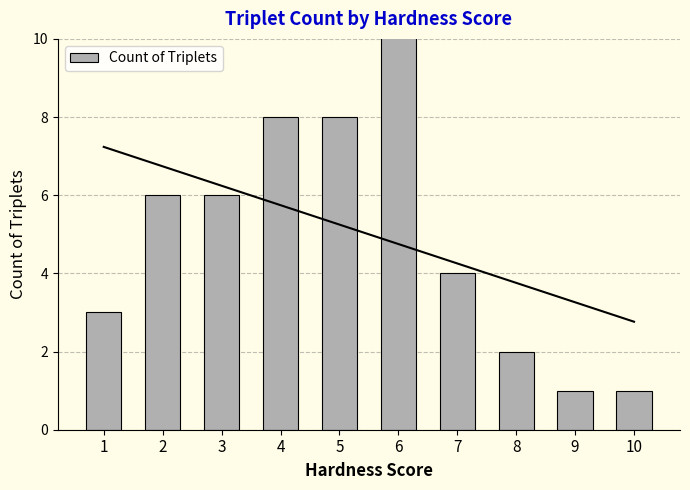

The chart shows a value of 4 at 7. True or false?

True